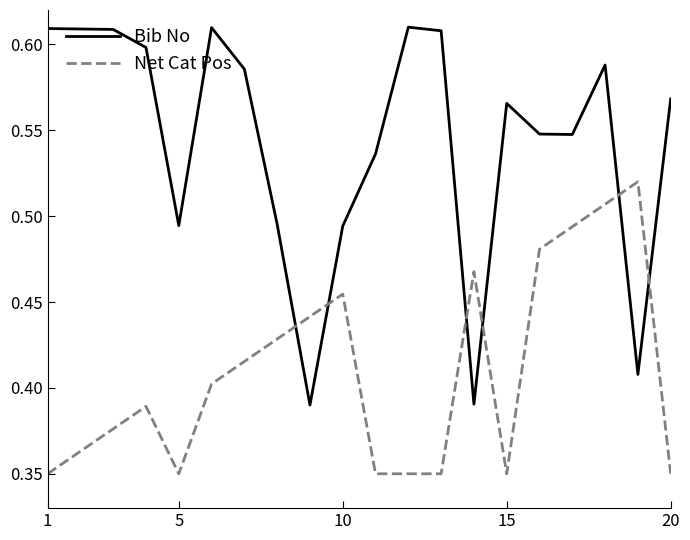

True or false: Net Cat Pos has more than 0 interior local peaks.

True